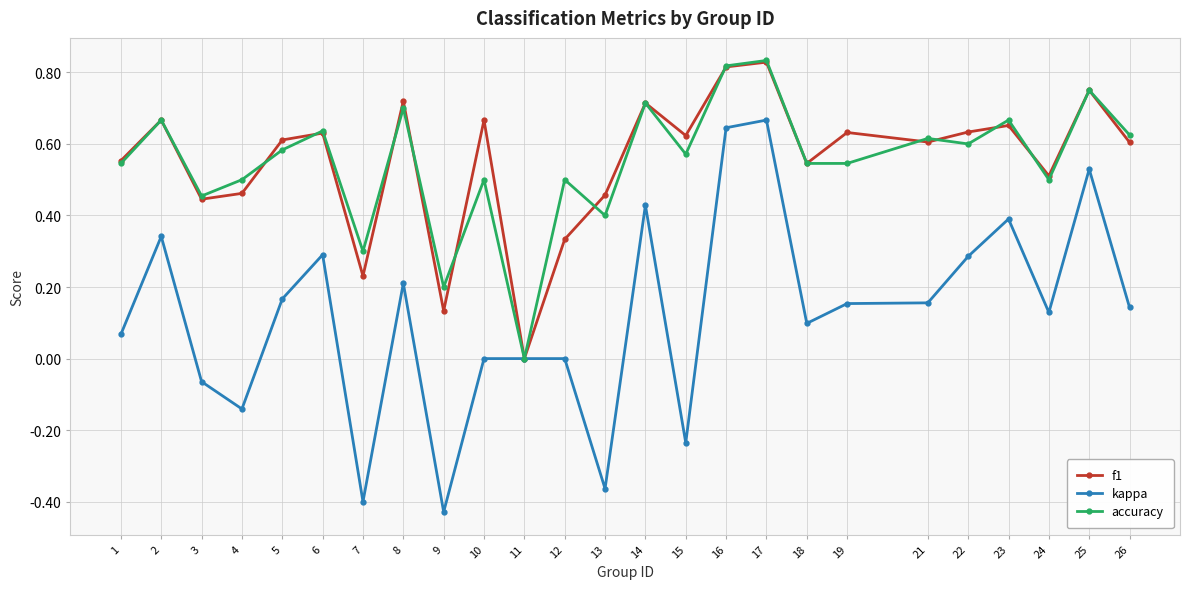

Which category has the lowest value across all series?

9